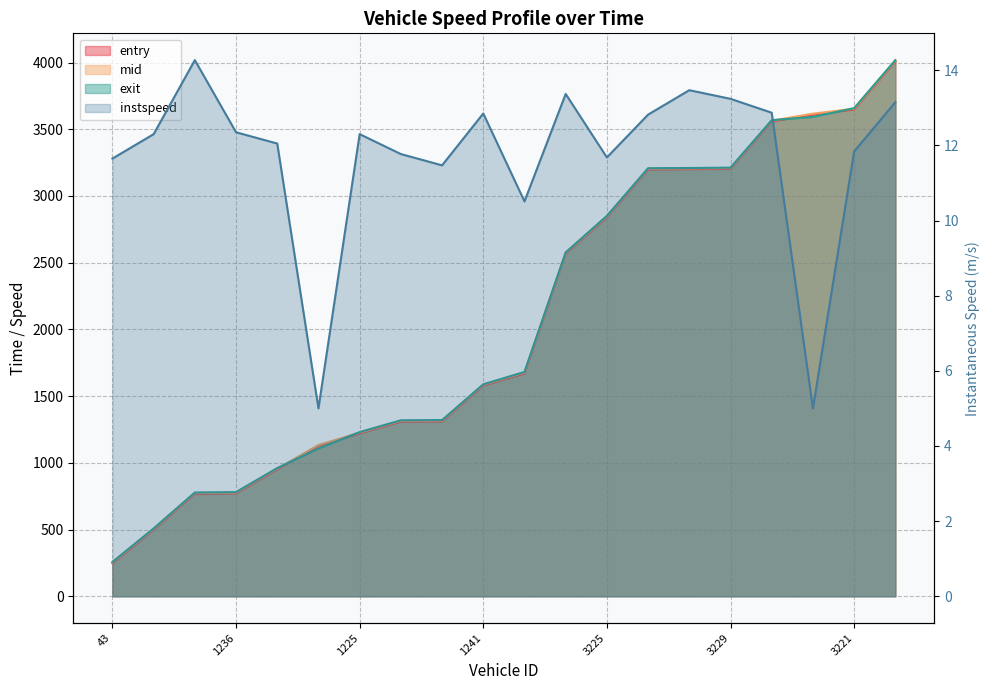

Between 1236 and 2044, which is larger?

2044